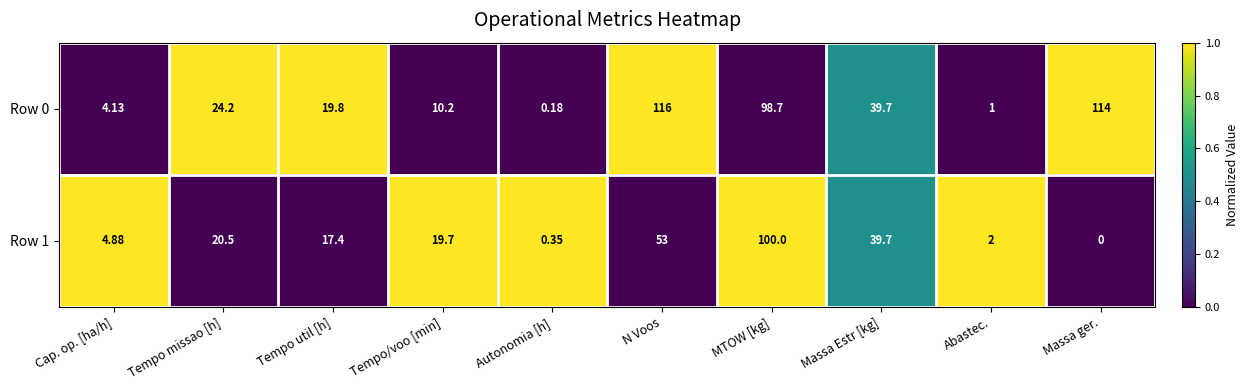

Is the value of Row 1 at Tempo/voo [min] greater than the value of Row 0 at Tempo util [h]?

No